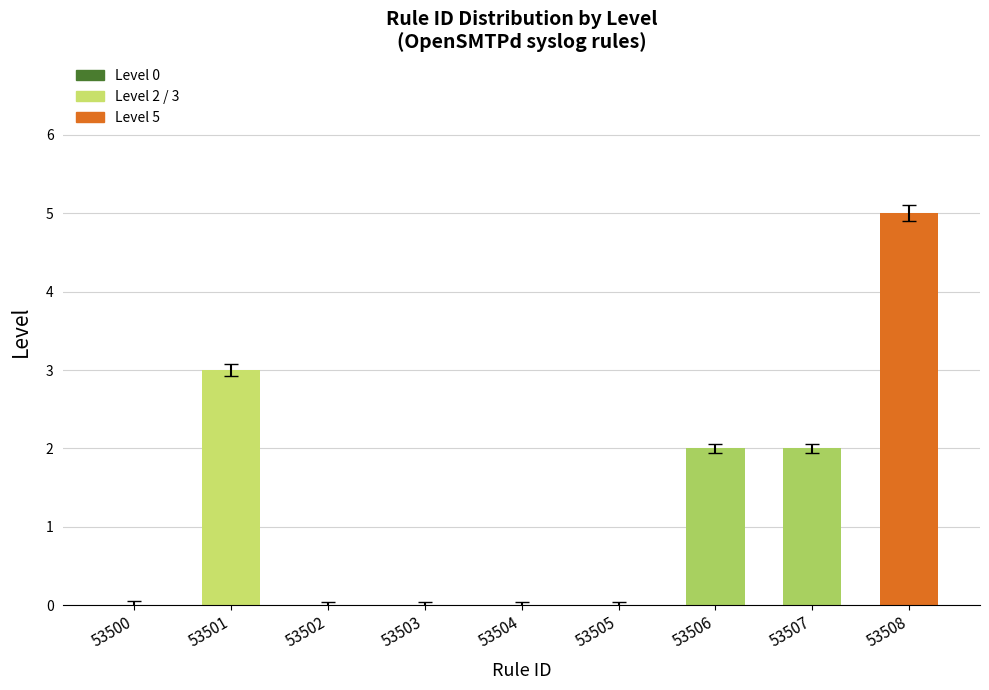

True or false: the data shows 0 at 53500.

True